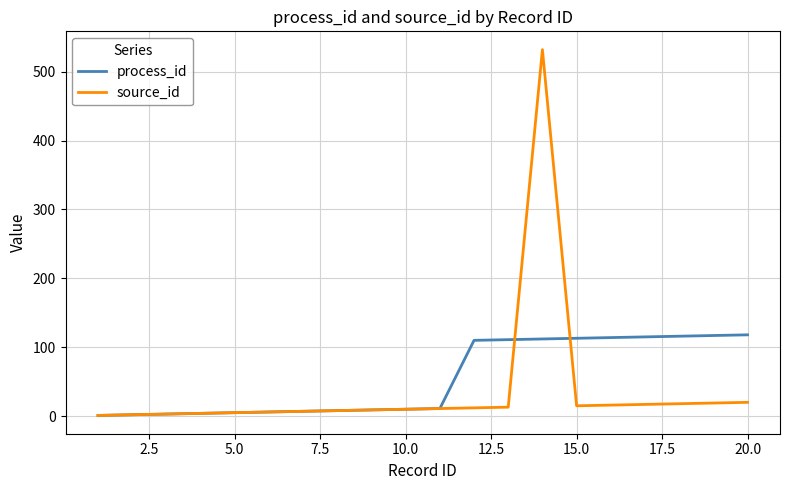

List the series in order of their peak value, lowest first.

process_id, source_id